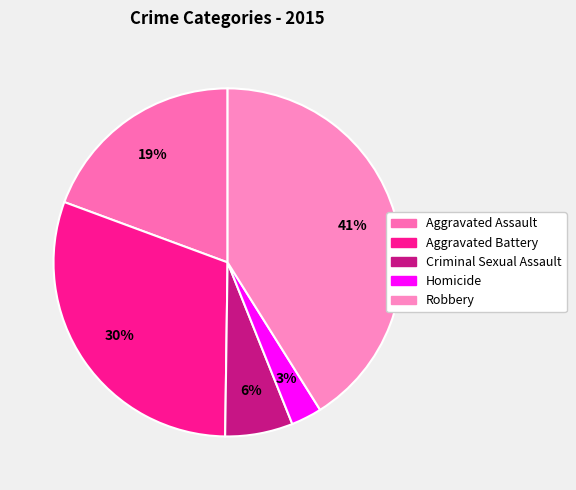

Which has a higher value, Criminal Sexual Assault or Aggravated Assault?

Aggravated Assault